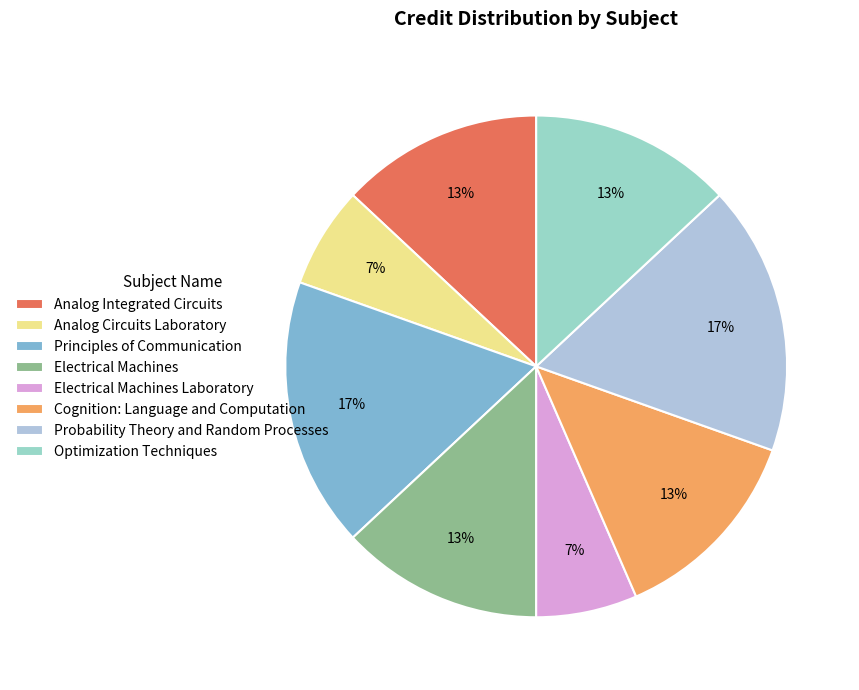

What is the total percentage of Electrical Machines Laboratory and Probability Theory and Random Processes?

23.9%